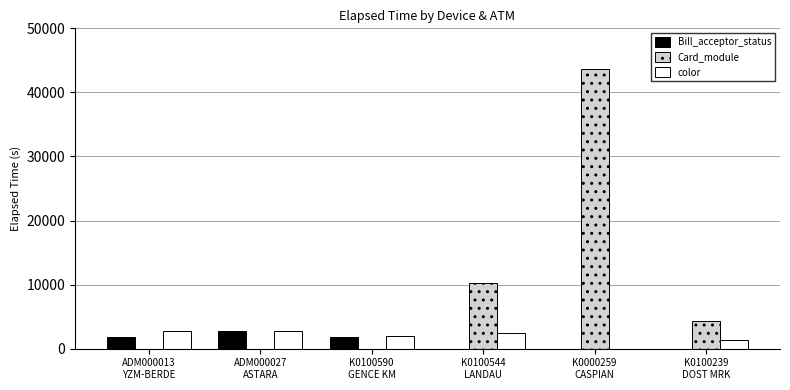

What is the sum of the Card_module values at K0100544
LANDAU and K0000259
CASPIAN?

53911